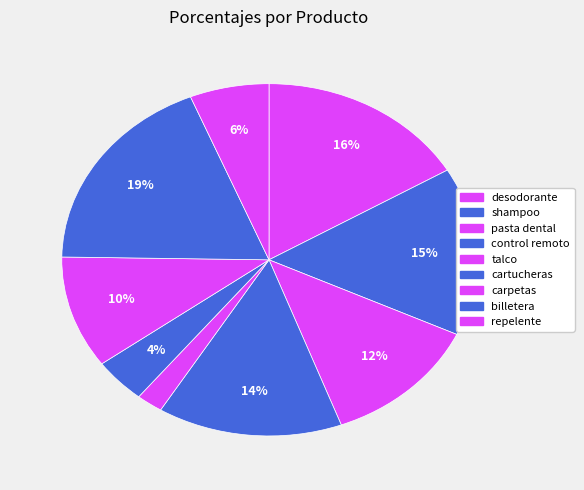

What is the largest slice in the pie chart?

billetera